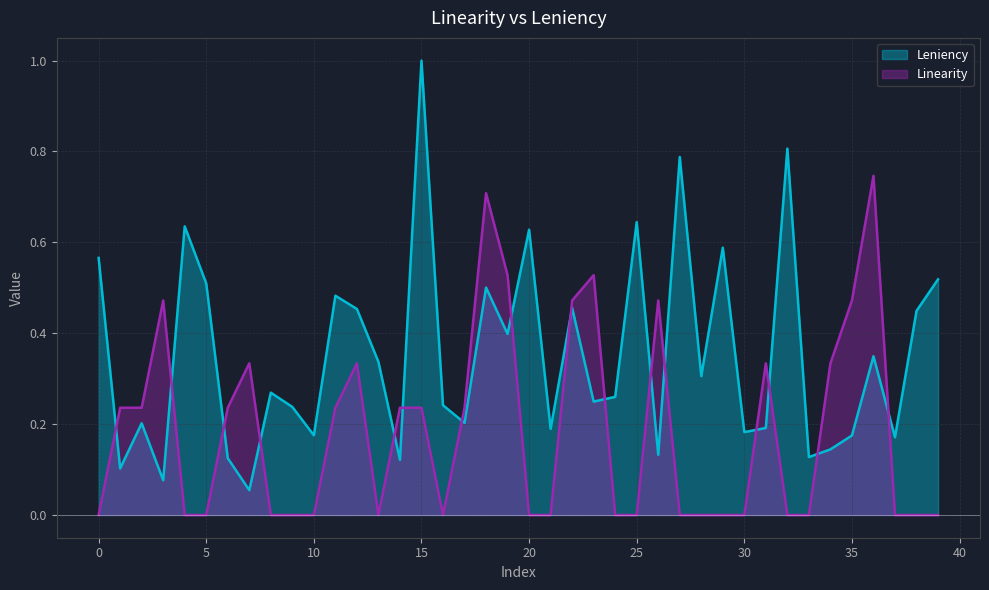

Does the chart have visible grid lines?

Yes